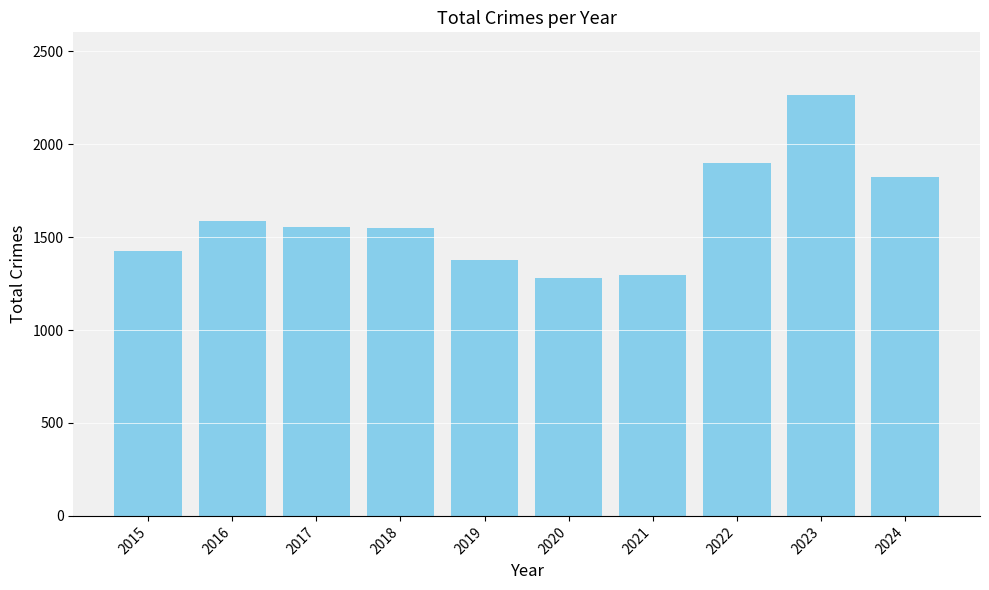

Is it true that the value at 2017 is 2521?

False